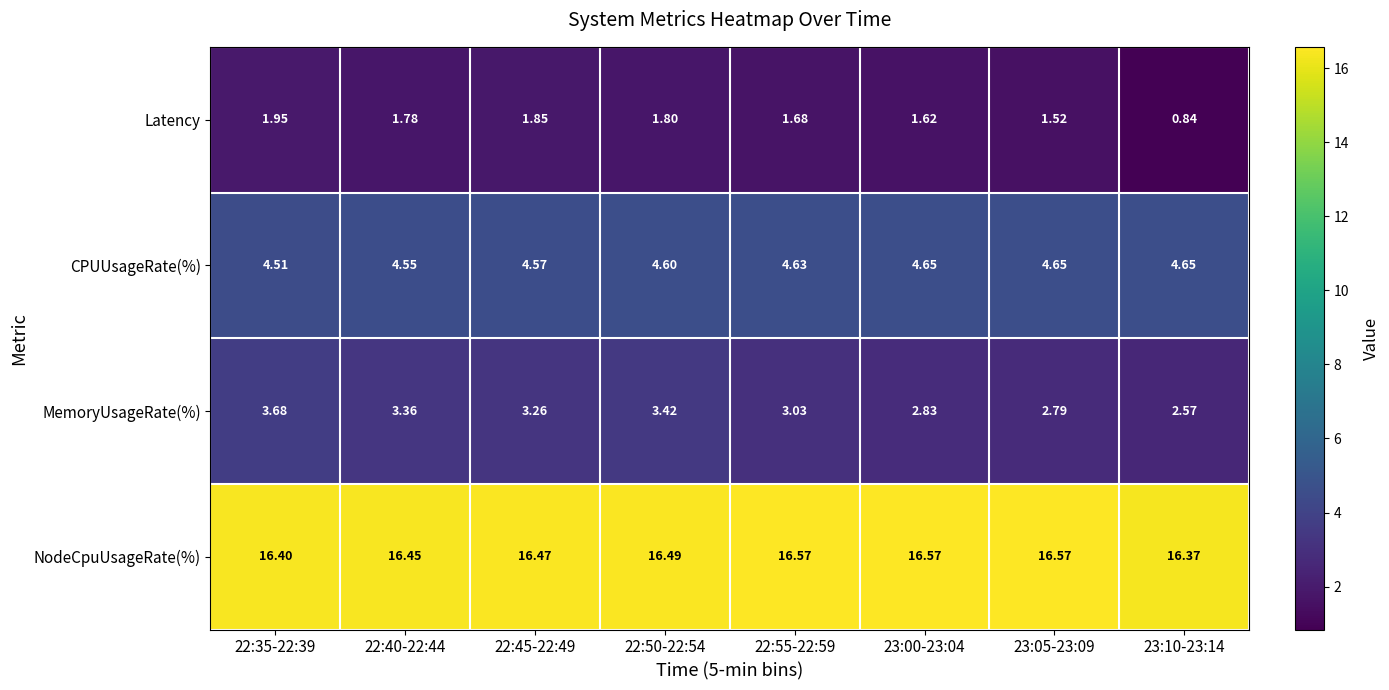

Rank the series by their maximum value, from lowest to highest.

Latency, MemoryUsageRate(%), CPUUsageRate(%), NodeCpuUsageRate(%)